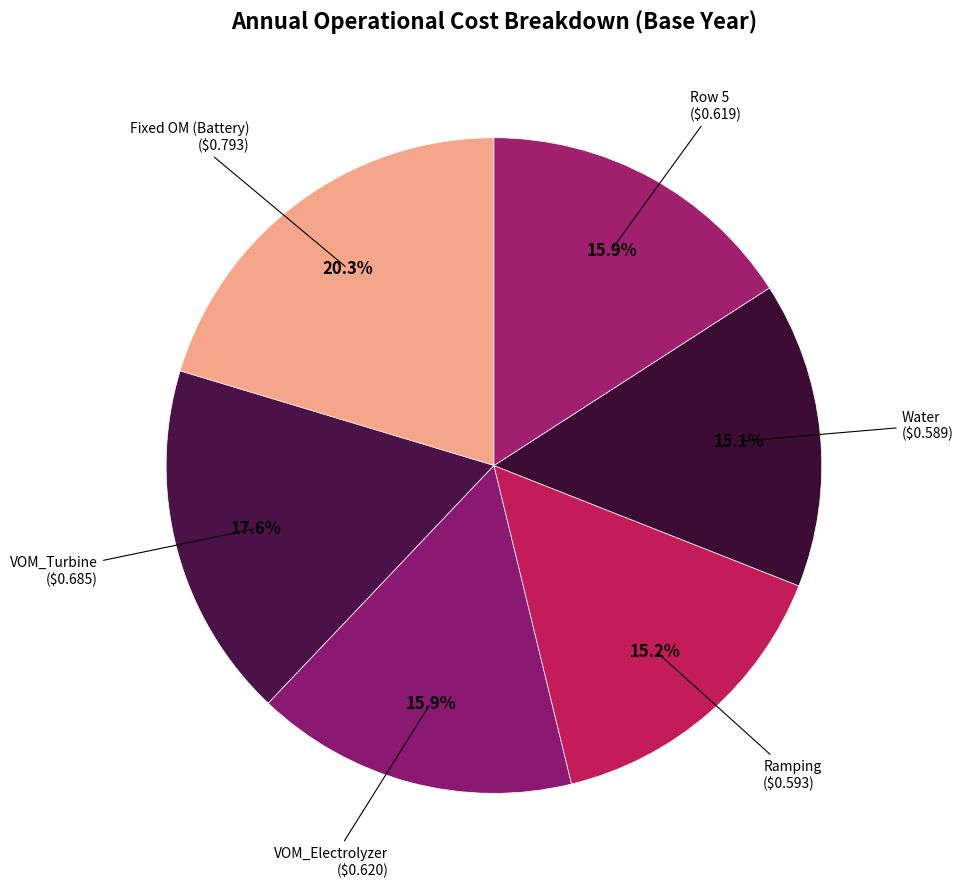

What is the ratio of the value at Water to the value at Fixed OM (Battery)?

0.7